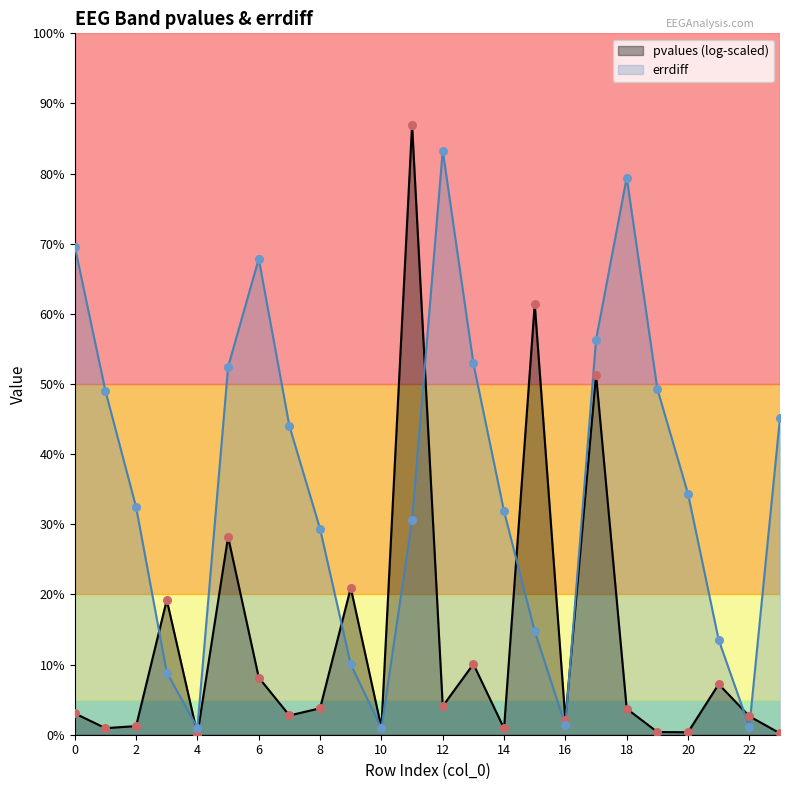

Approximately how many times larger is the value at 6 compared to 18?

0.9